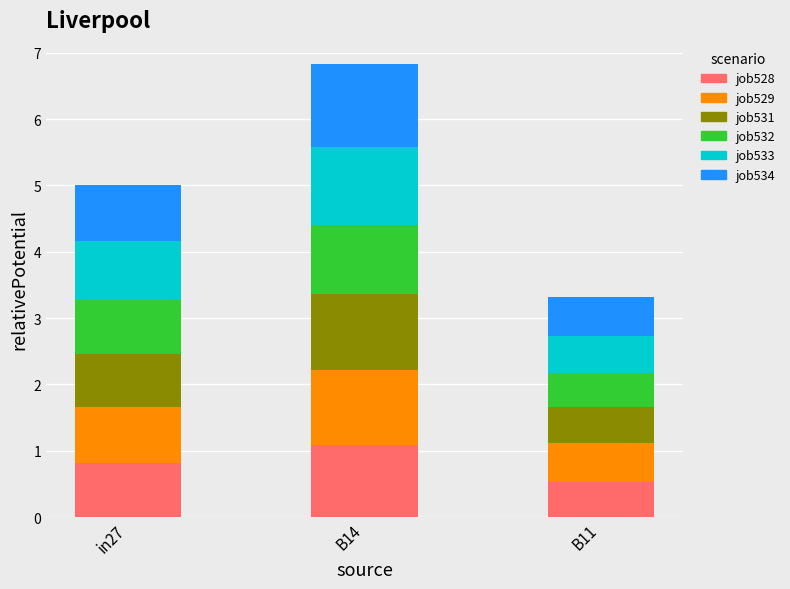

What is the total value across all series at B14?

6.8